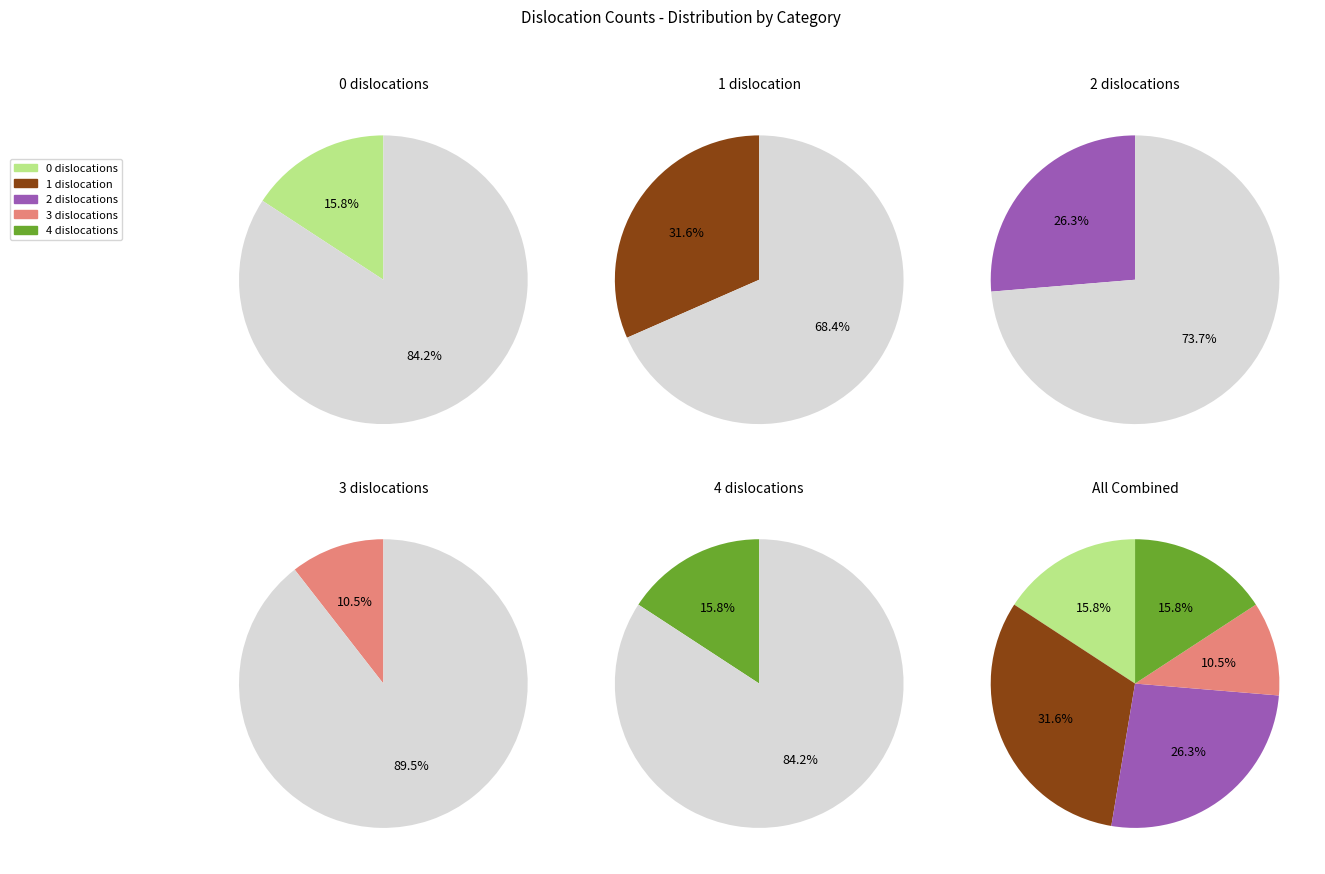

True or false: 1 accounts for 37% of the total.

False